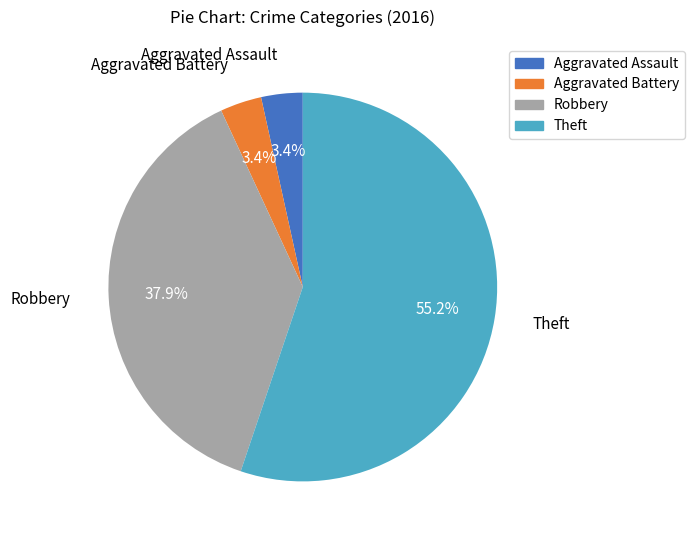

How many slices are in this pie chart?

4